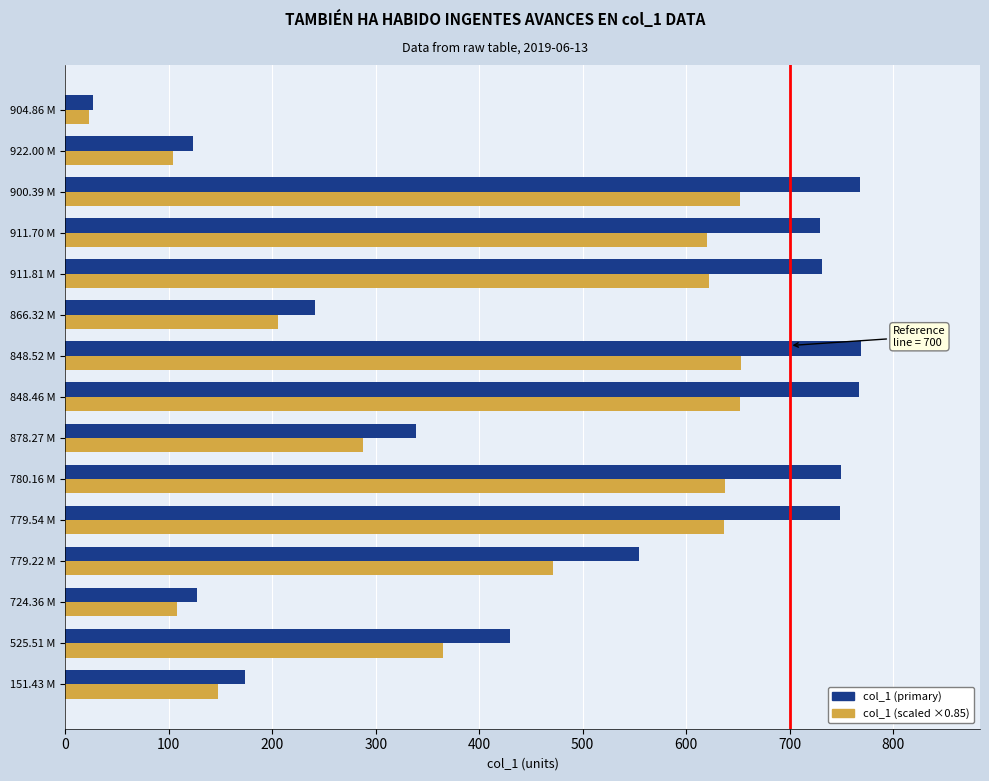

What is the difference between the highest and lowest values at 848.46 M?

115.1